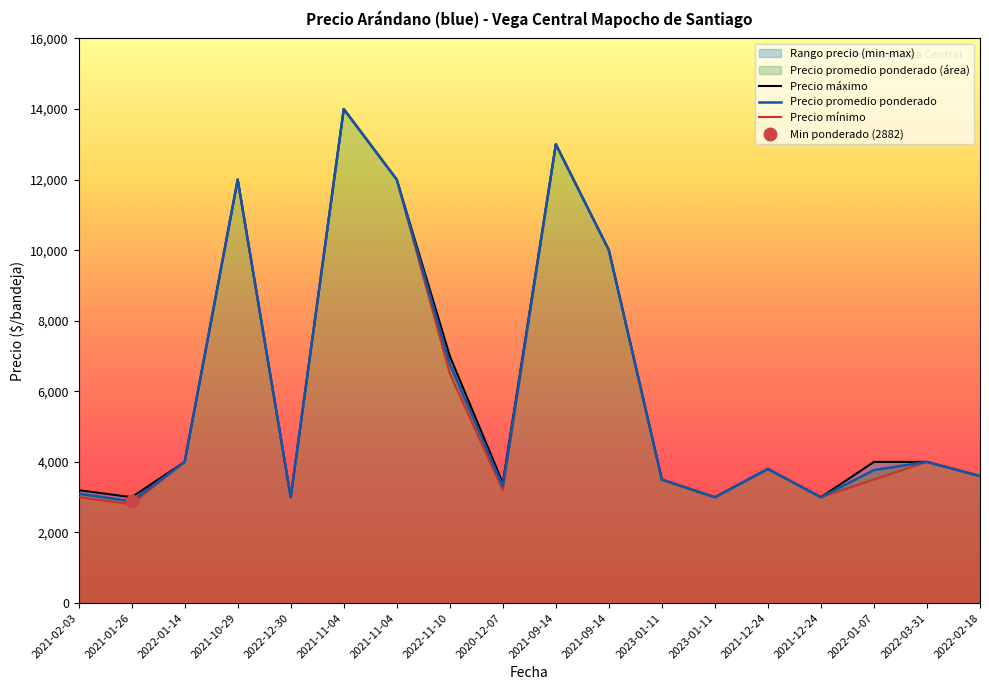

What is the sum of all Precio minimo values?

107900